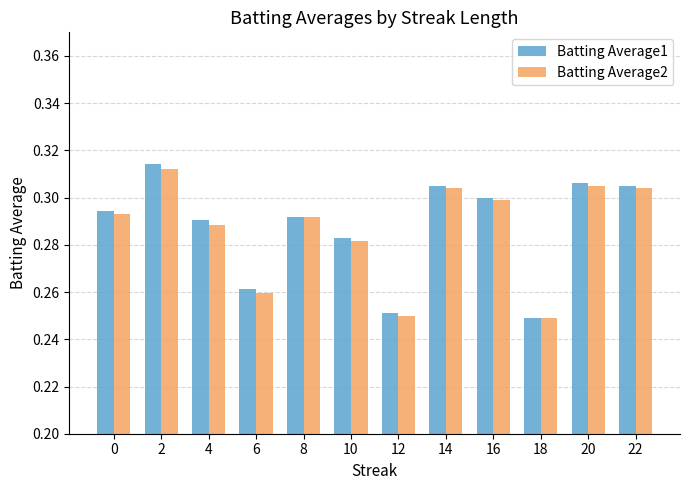

How many Batting Average1 values are between 0 and 1?

12